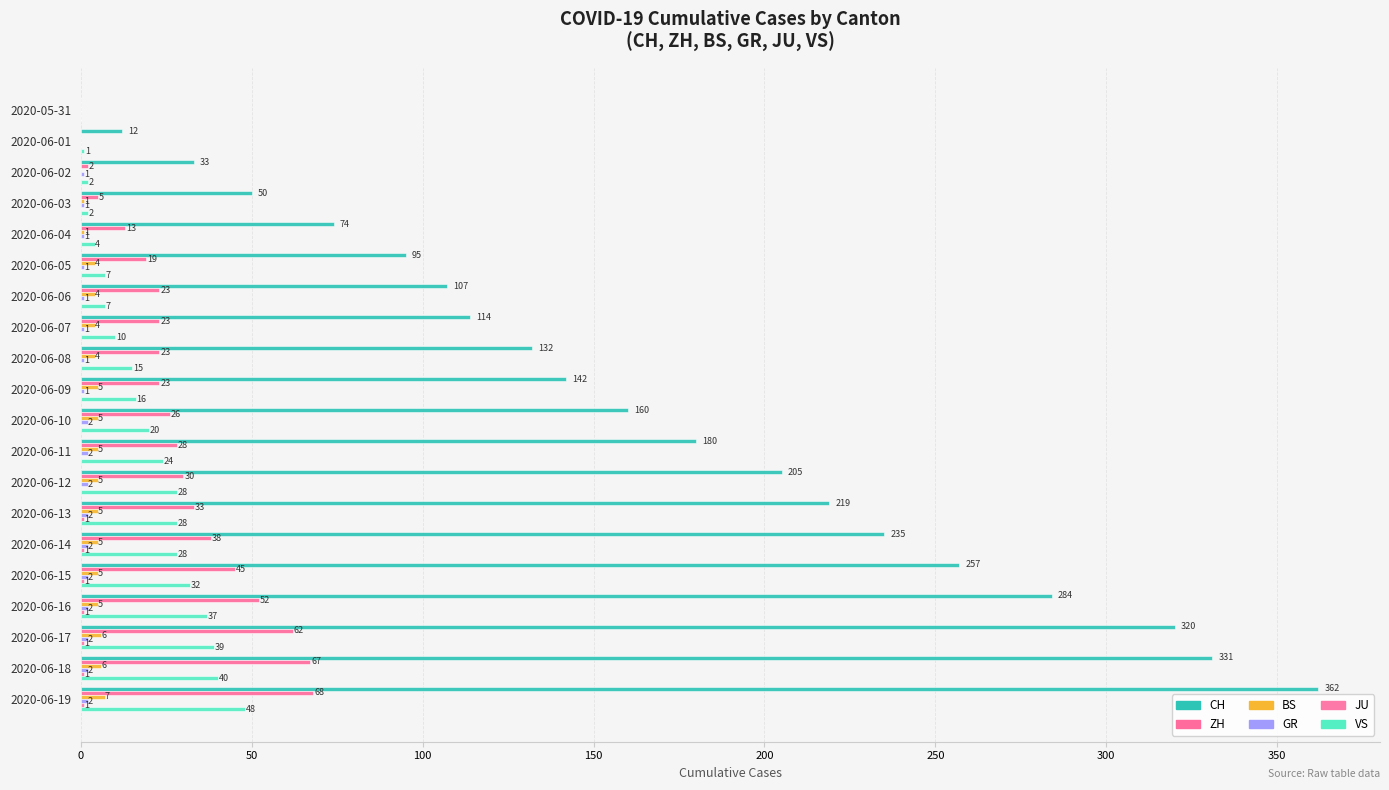

Count the number of data series in this chart.

6